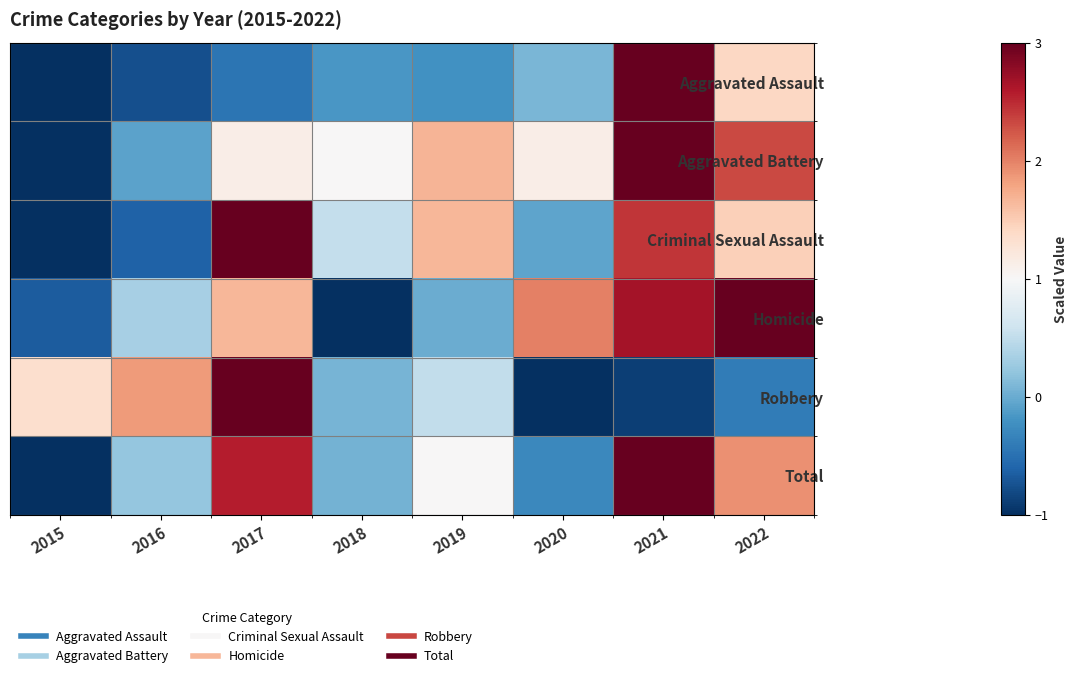

Reading left to right, transcribe all the data shown in this chart.

Aggravated Assault: 2015=-1.0	2016=-0.8	2017=-0.5	2018=-0.2	2019=-0.2	2020=0.1	2021=3.0	2022=1.4
Aggravated Battery: 2015=-1.0	2016=-0.1	2017=1.1	2018=1.0	2019=1.7	2020=1.1	2021=3.0	2022=2.3
Criminal Sexual Assault: 2015=-1.0	2016=-0.6	2017=3.0	2018=0.5	2019=1.7	2020=-0.0	2021=2.4	2022=1.5
Homicide: 2015=-0.7	2016=0.3	2017=1.7	2018=-1.0	2019=0.0	2020=2.0	2021=2.7	2022=3.0
Robbery: 2015=1.3	2016=1.9	2017=3.0	2018=0.1	2019=0.5	2020=-1.0	2021=-0.9	2022=-0.4
Total: 2015=-1.0	2016=0.2	2017=2.6	2018=0.1	2019=1.0	2020=-0.3	2021=3.0	2022=1.9